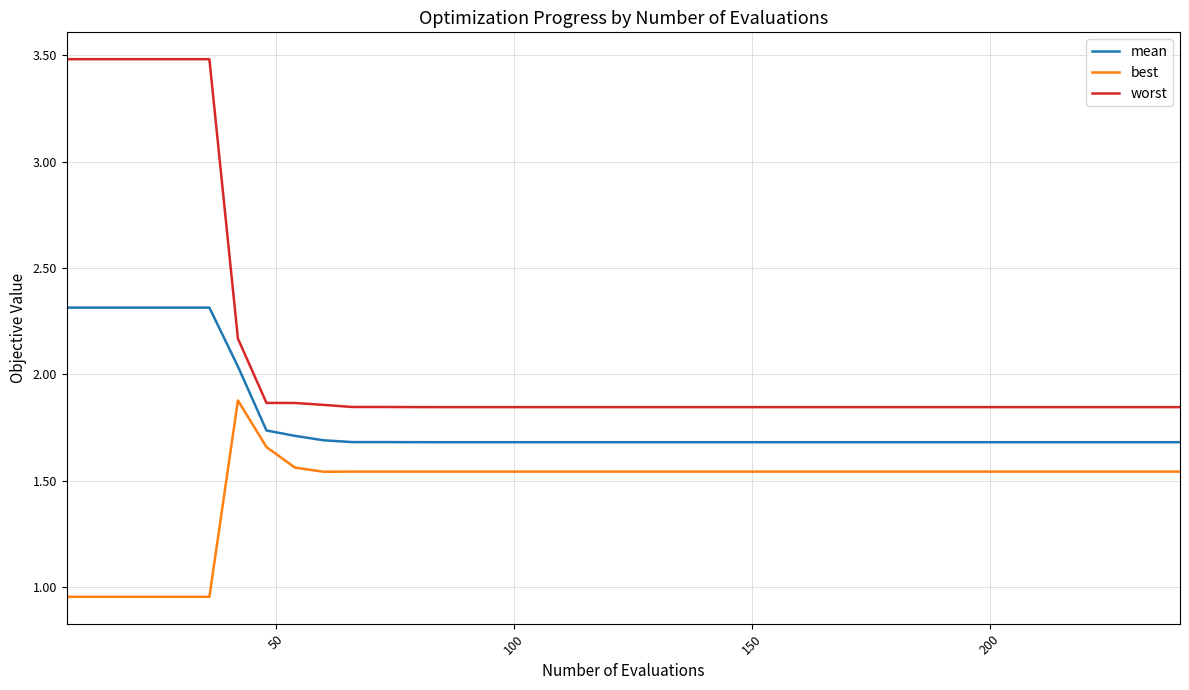

Does the chart display data point markers on the line(s)?

No